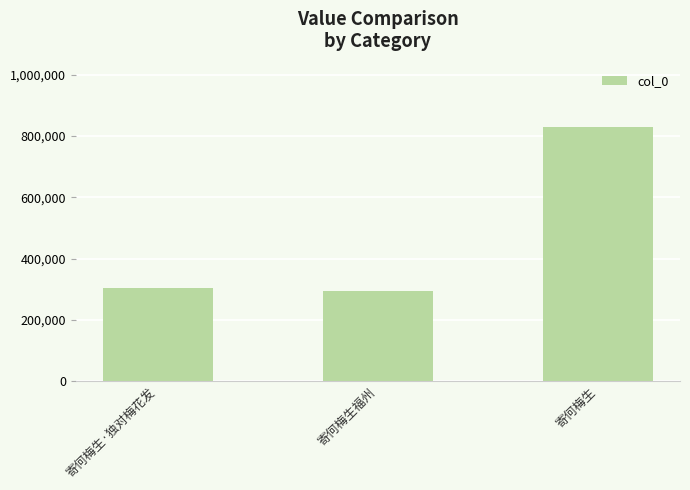

Which category has the highest value across all series?

寄何梅生